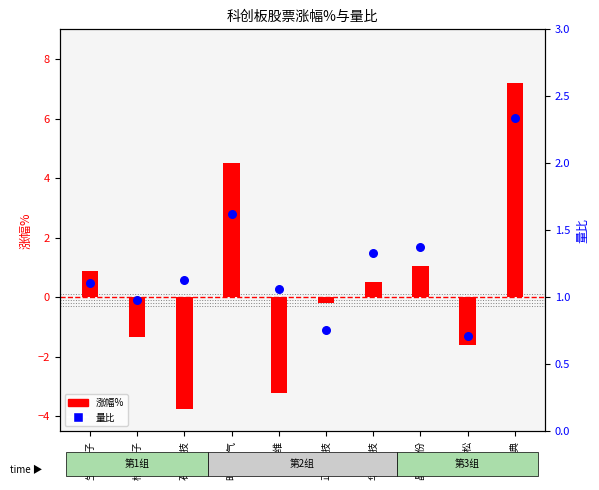

Which series has the largest Y range (max minus min)?

涨幅%